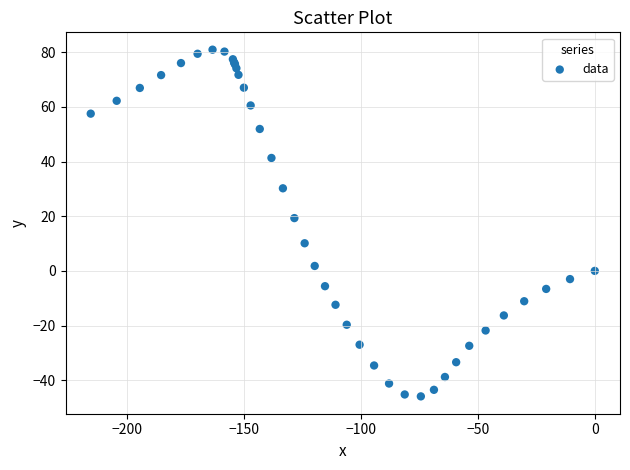

What Y value in the scatter plot is closest to 17?

19.3